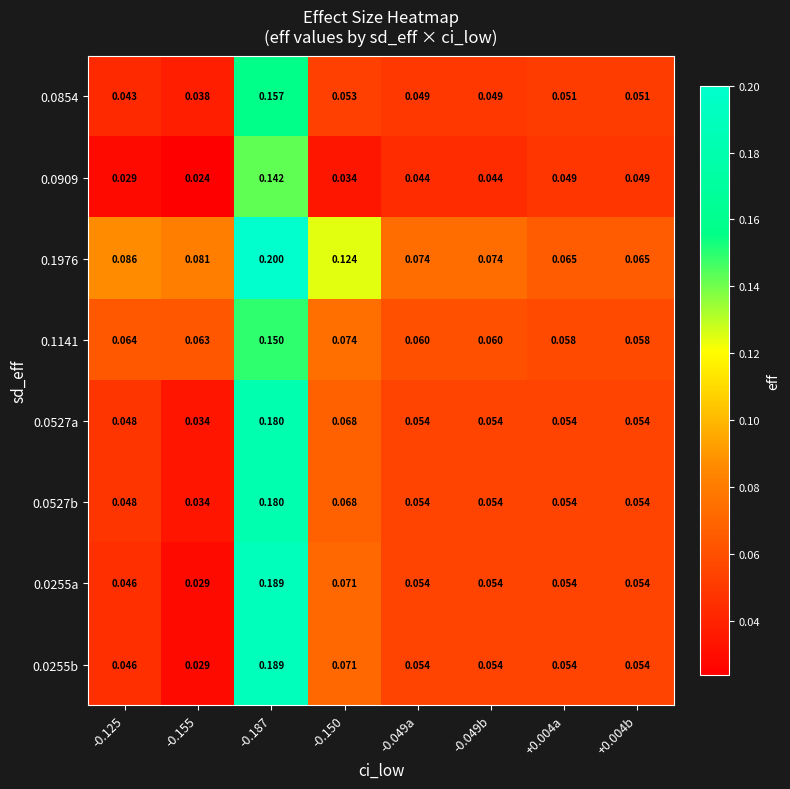

Is the value of 0.1141 at +0.004a greater than the value of 0.0255b at -0.125?

Yes